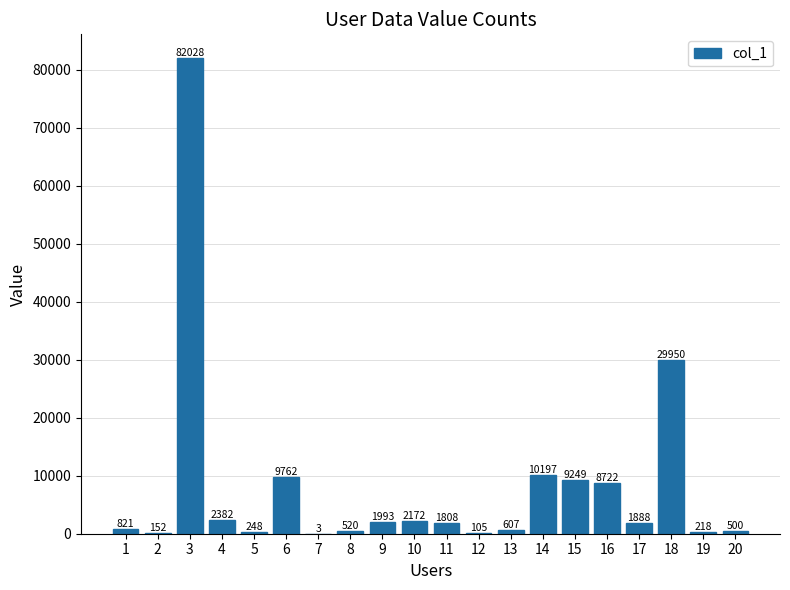

What is the change in value from 14 to 18?

+19753